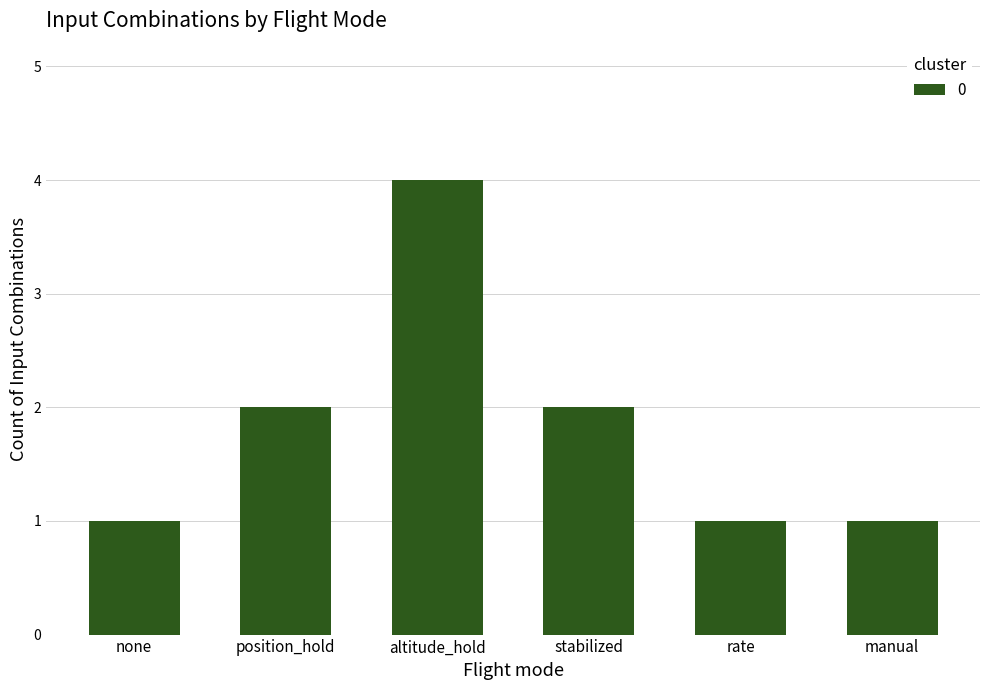

What is the ratio of the value at manual to the value at rate?

1.0